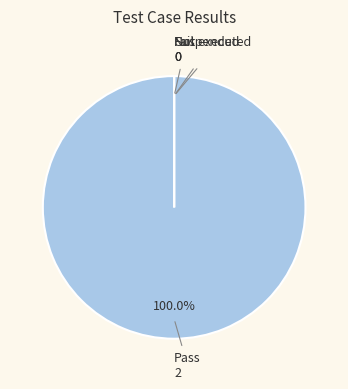

How many segments does this pie chart have?

4